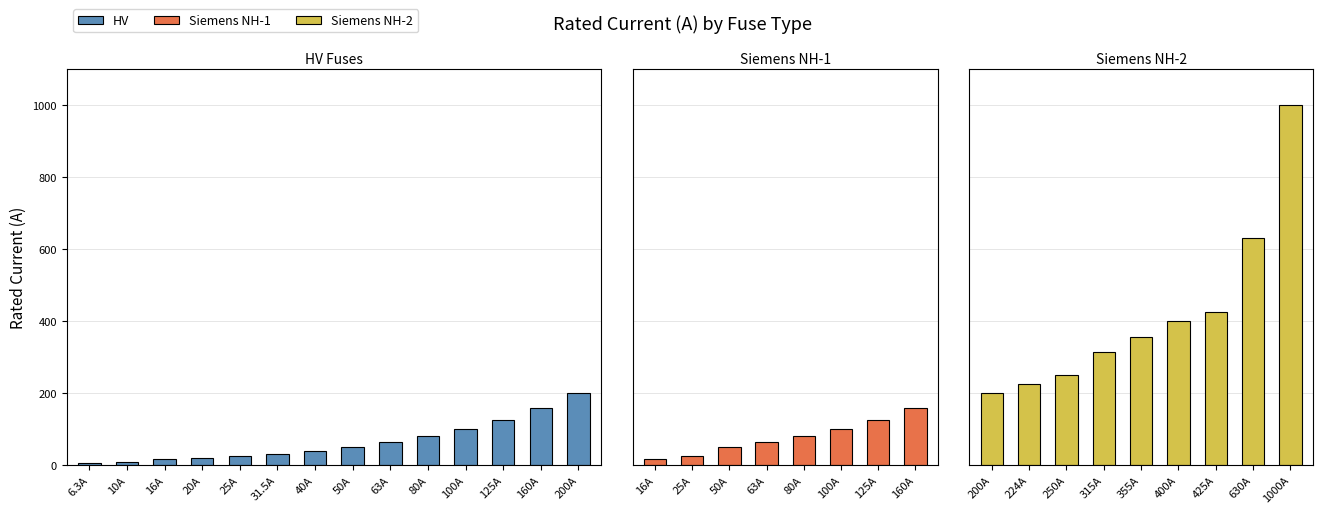

True or false: Siemens NH-2 has a value of -407.0 at 40A.

False